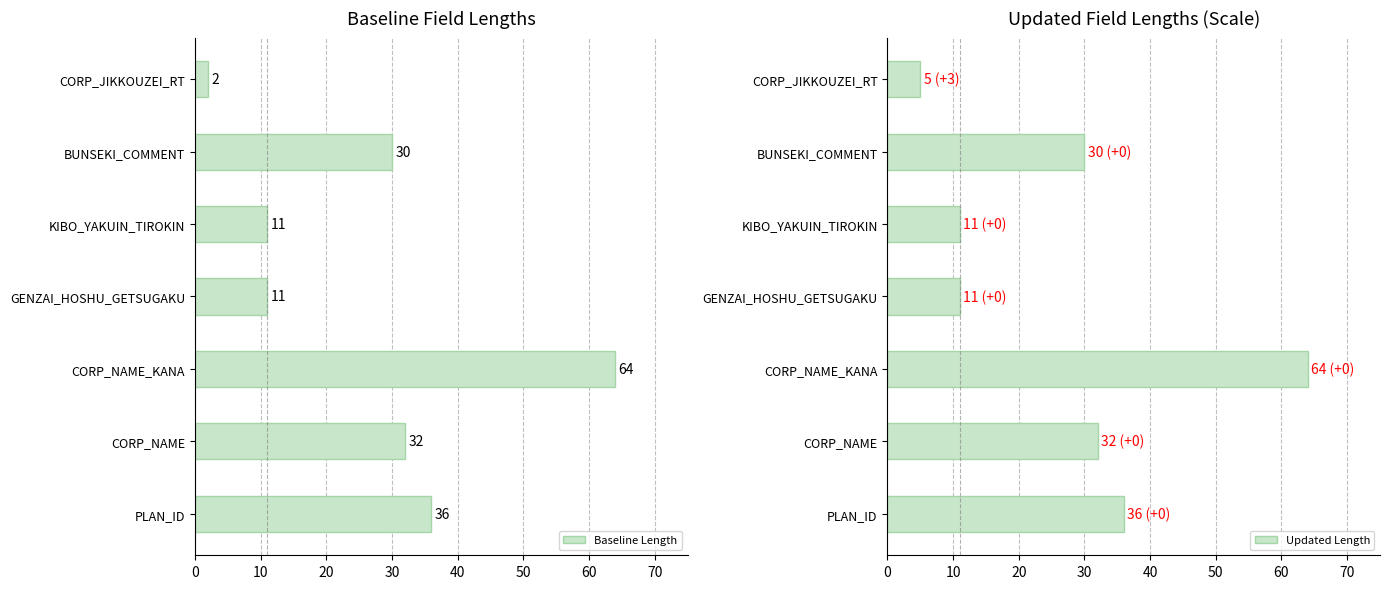

At which label is Baseline Length closest to 33?

CORP_NAME